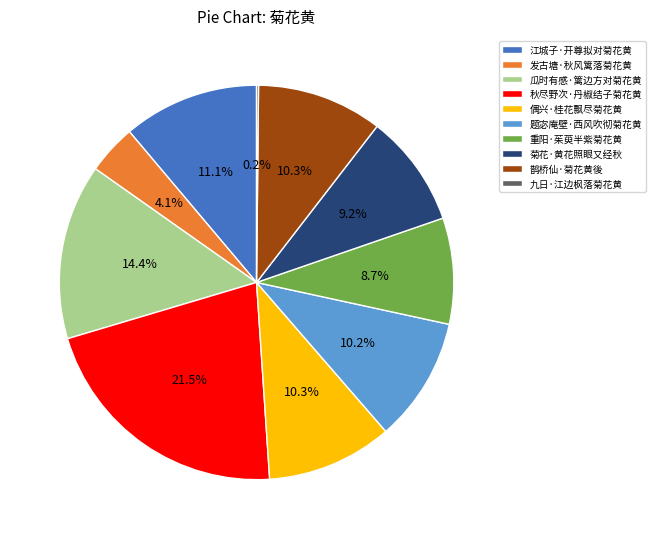

Is there any slice that represents more than half of the pie?

No